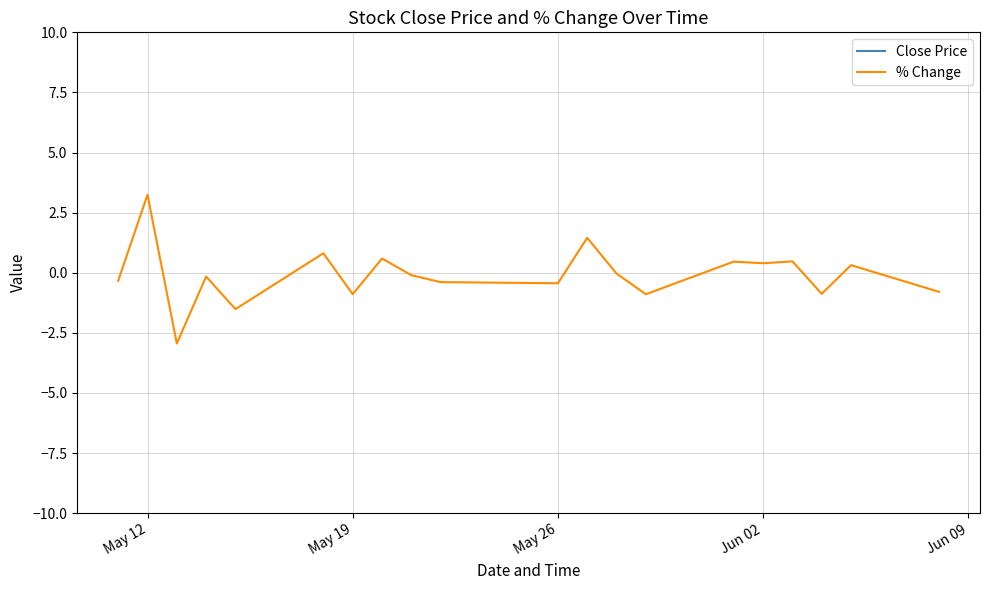

What are all the series names shown in the legend?

Close Price, % Change